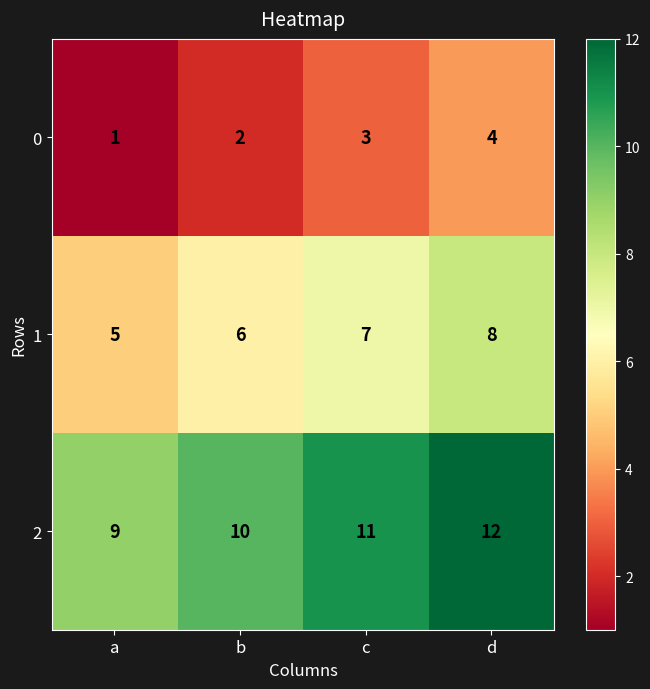

What is the greatest value displayed?

12